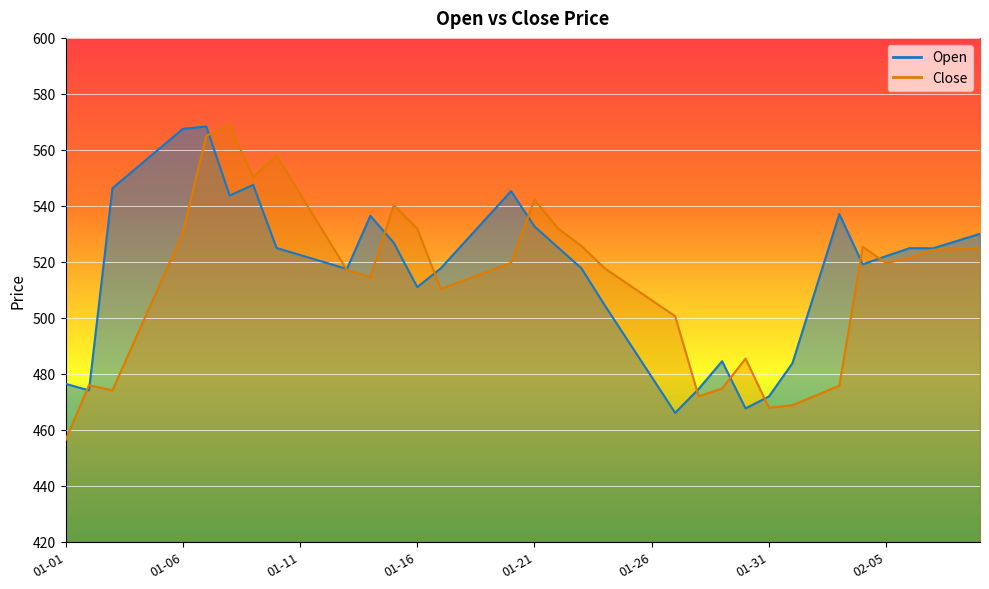

List the series in order of their peak value, highest first.

Close, Open